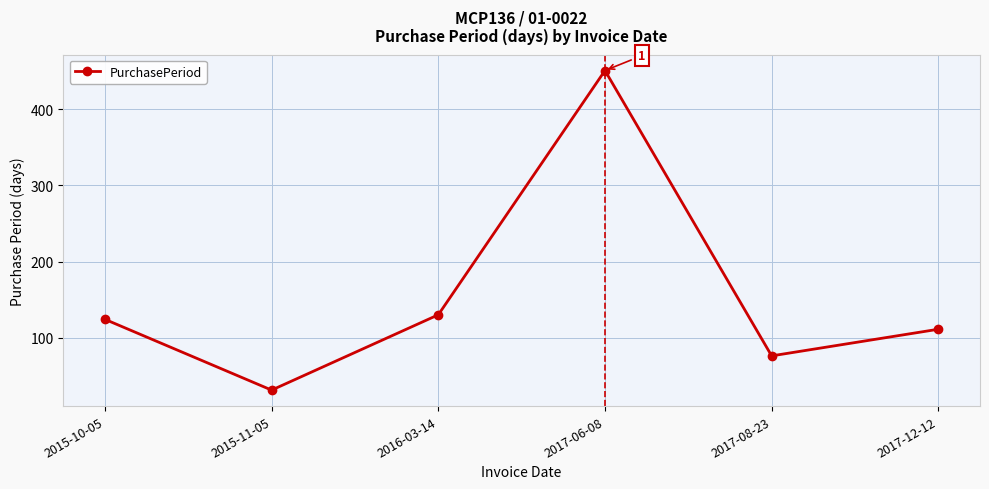

What is the approximate value at 2017-12-12, to the nearest 5?

110